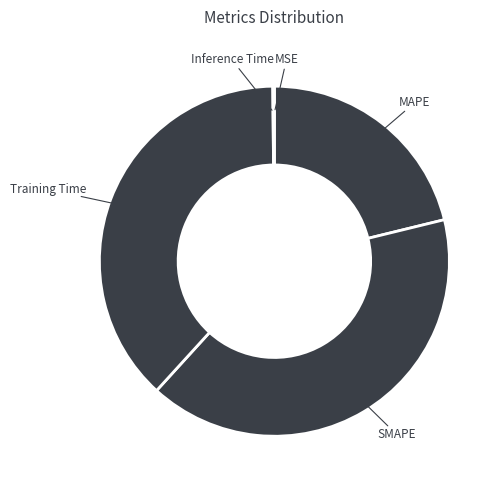

What is the largest slice in the pie chart?

SMAPE